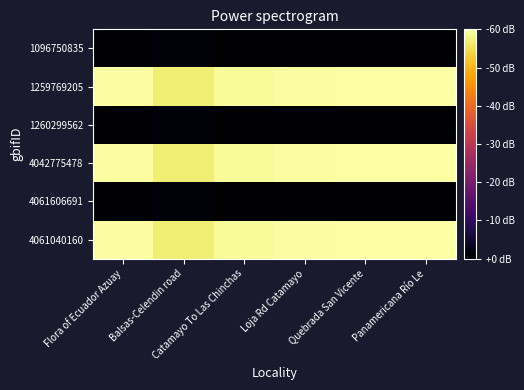

What is the minimum value shown in the chart?

-79.5